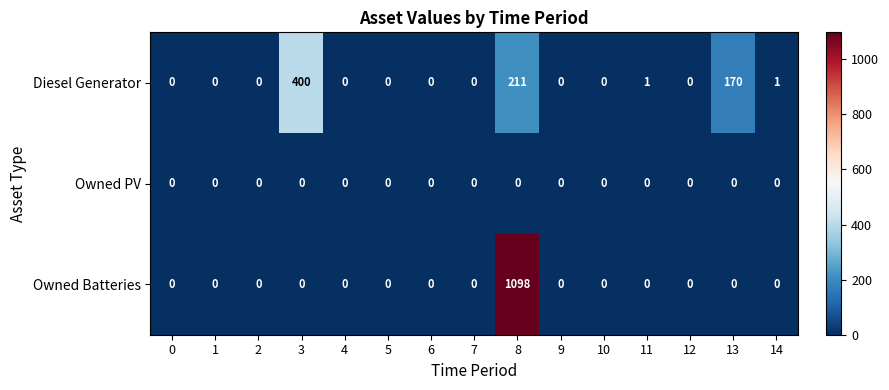

What is the difference between the highest and lowest values at 11?

1